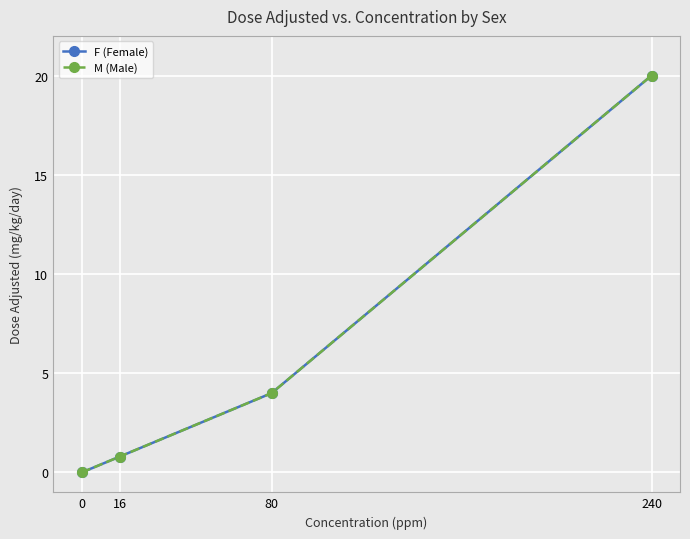

Does the chart have visible grid lines?

Yes